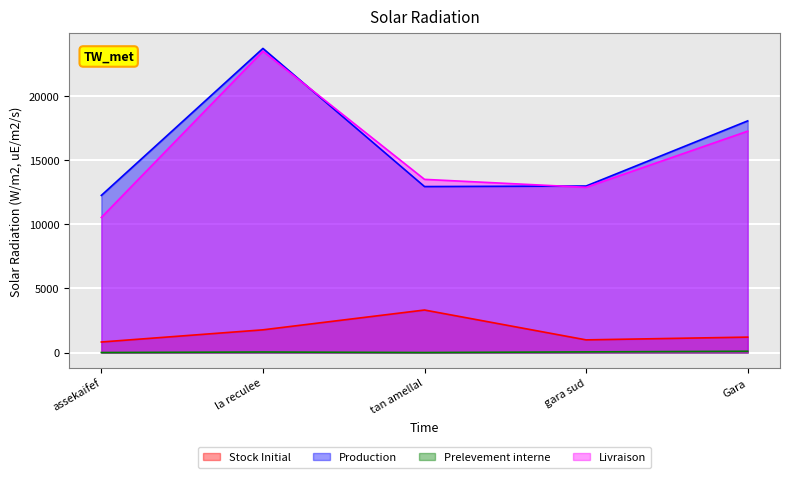

Which series has the widest spread of values?

Livraison